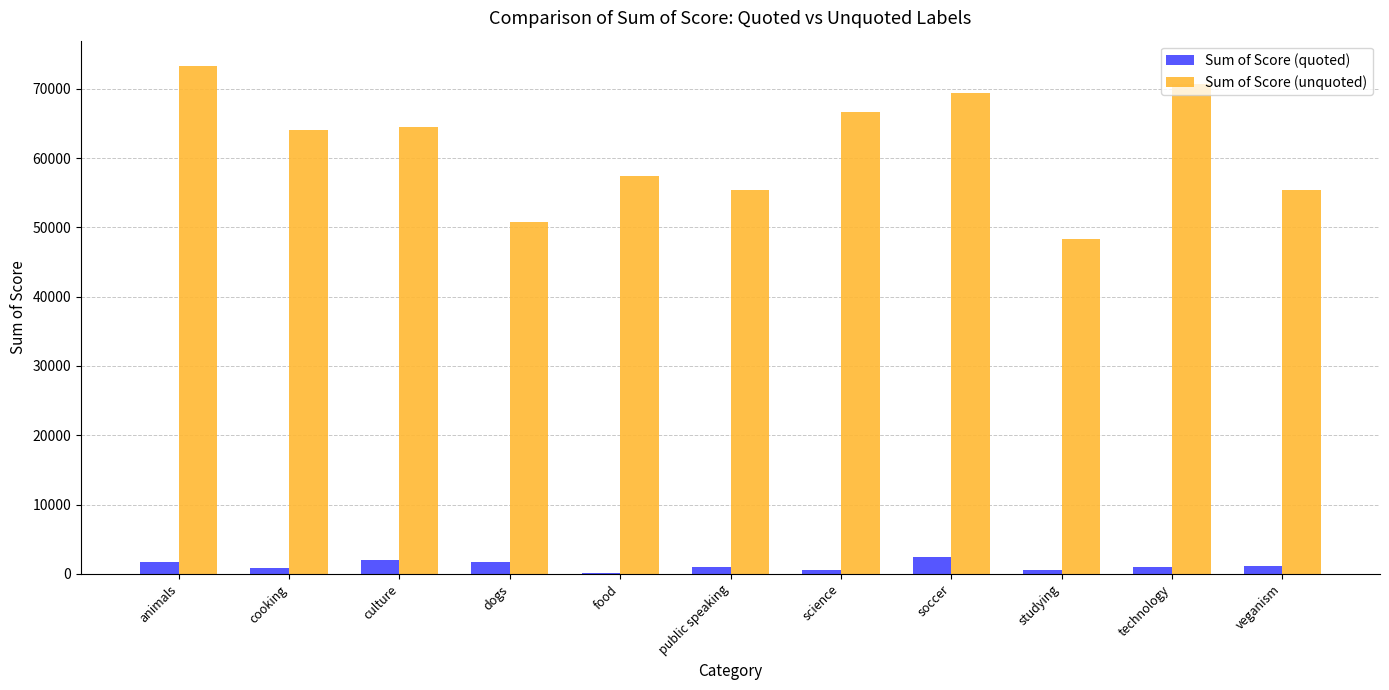

What is the approximate value of Sum of Score (quoted) at food?

50